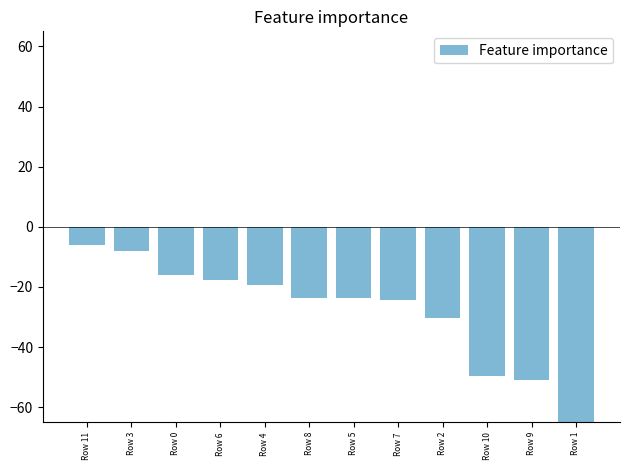

Which category has the highest value across all series?

Row 11